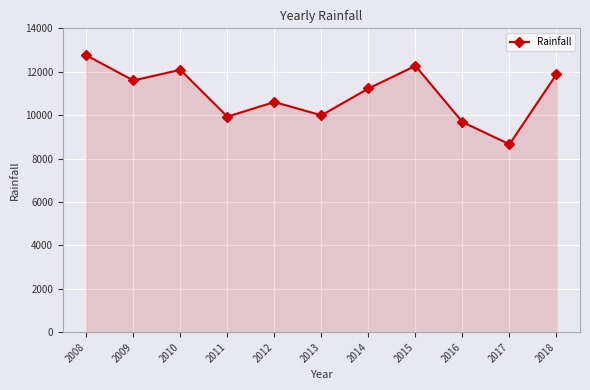

What is the difference between the values at 2013 and 2010?

2097